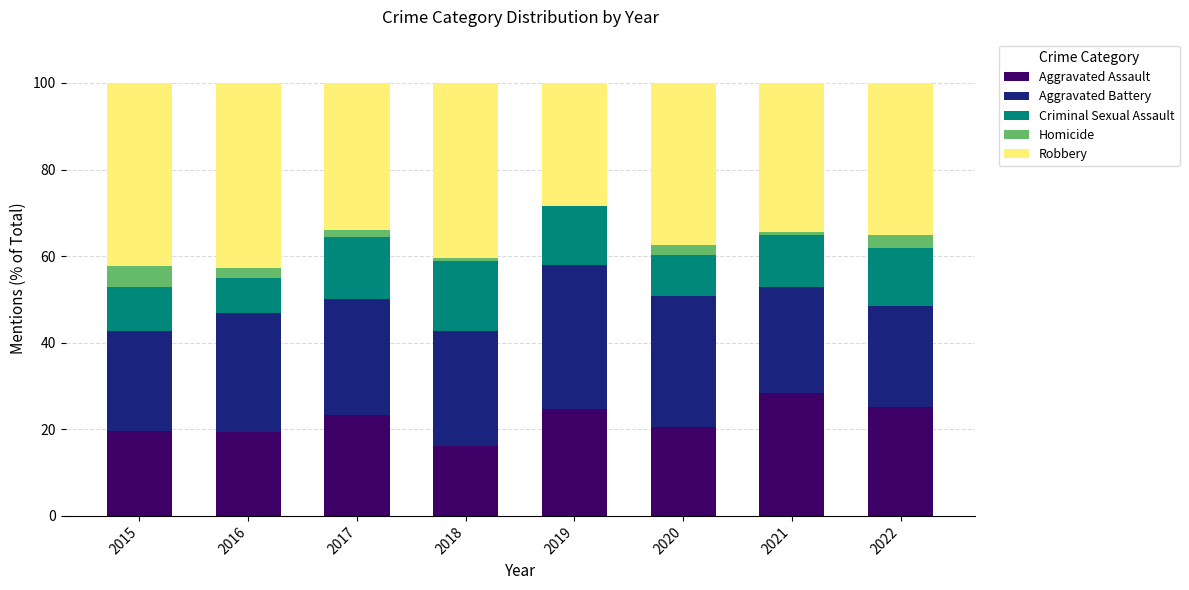

What is the total value across all series at 2019?

100.0